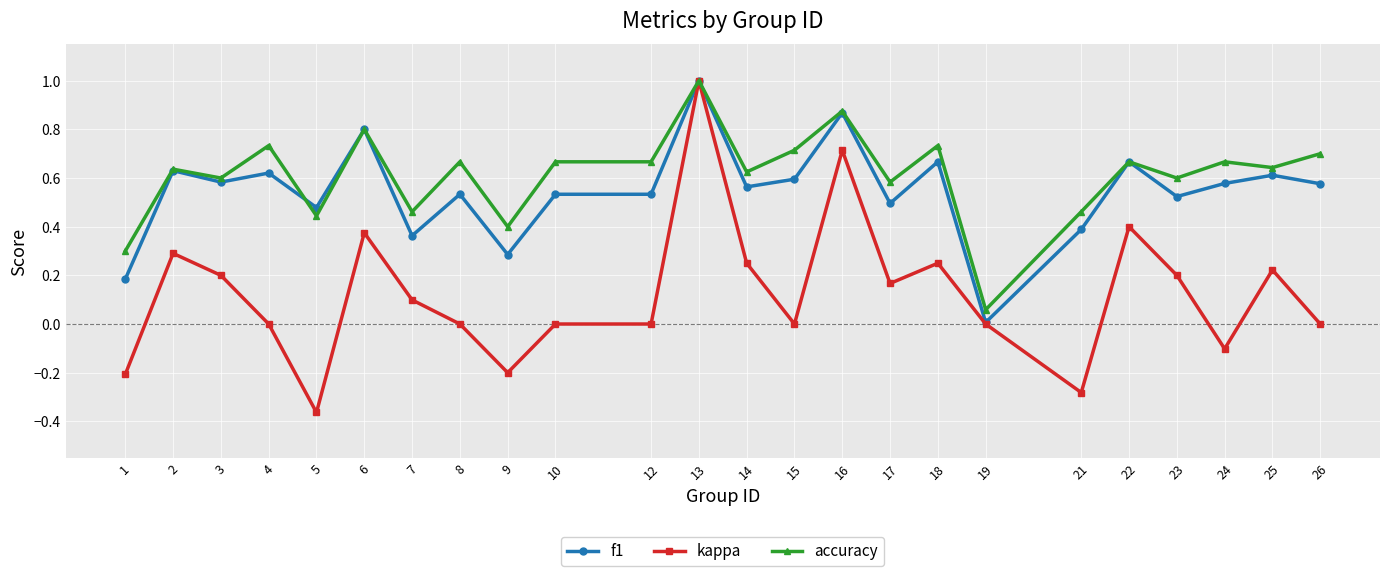

Which series has the widest spread of values?

kappa